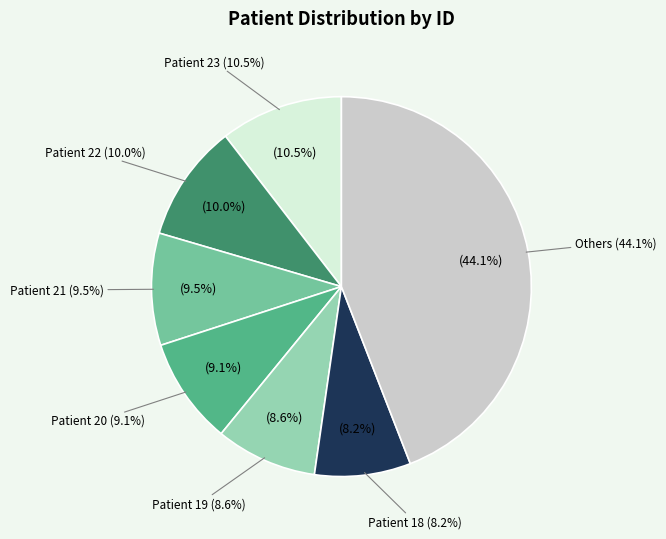

Is there a majority slice in this chart?

No